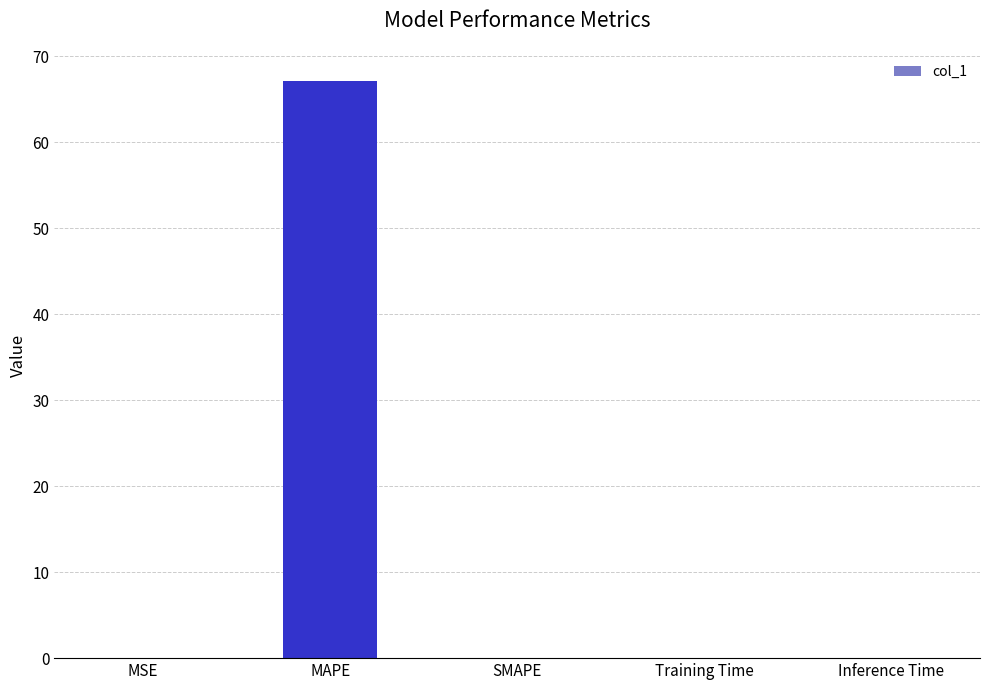

What is the maximum value shown in the chart?

67.1